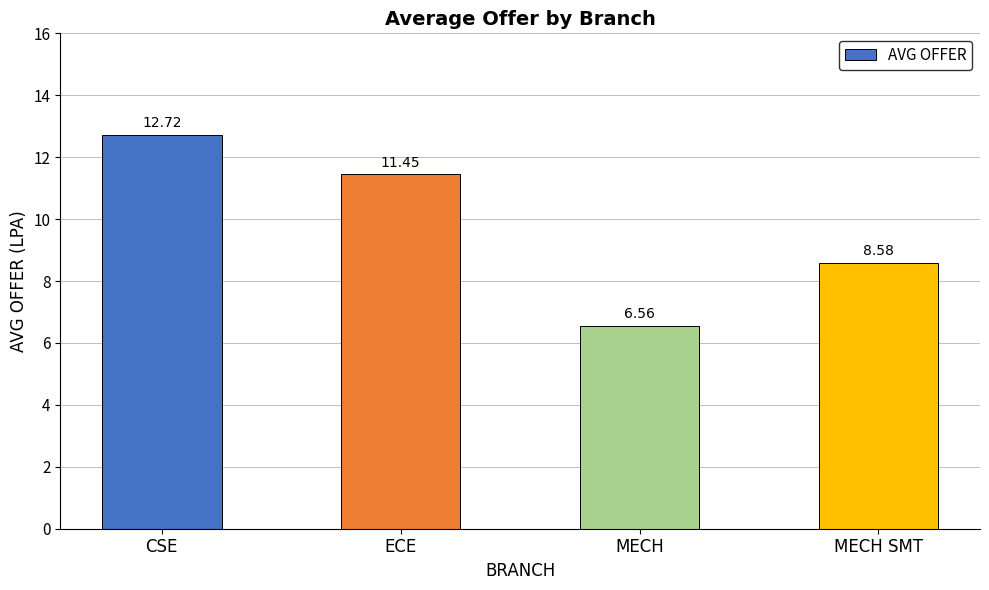

What is the label of the 4th bar from the left?

MECH SMT